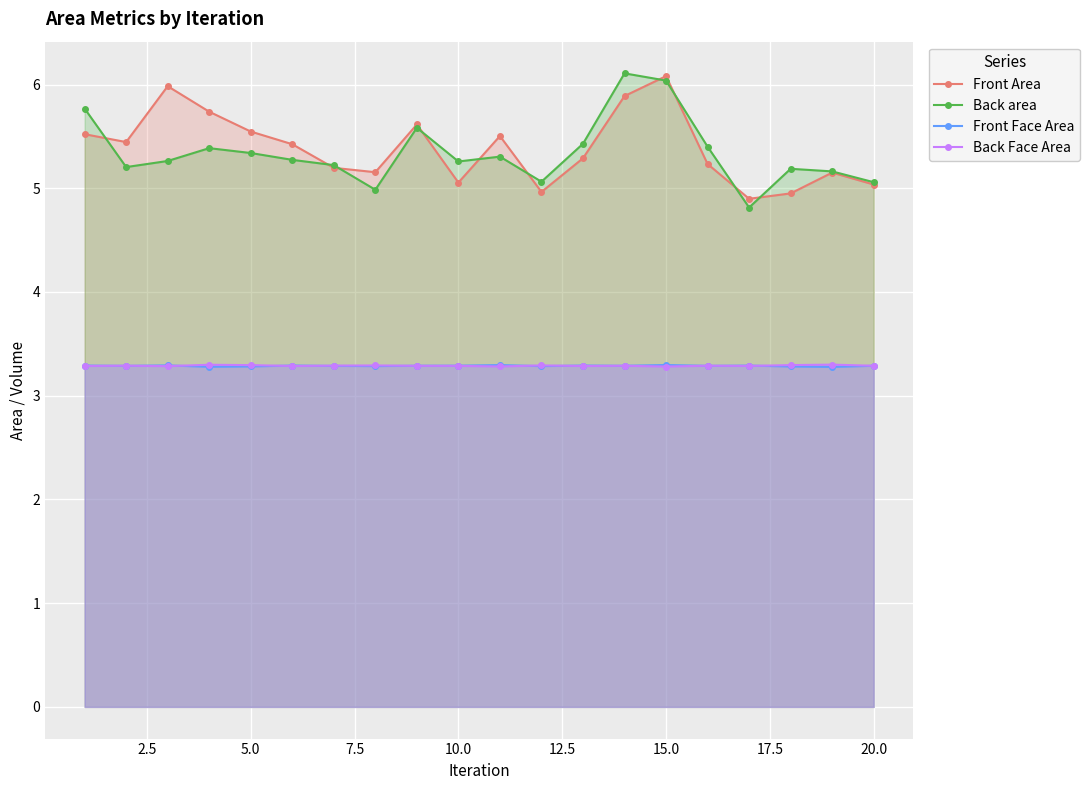

What is the spread (max minus min) of values at 5.0?

2.3